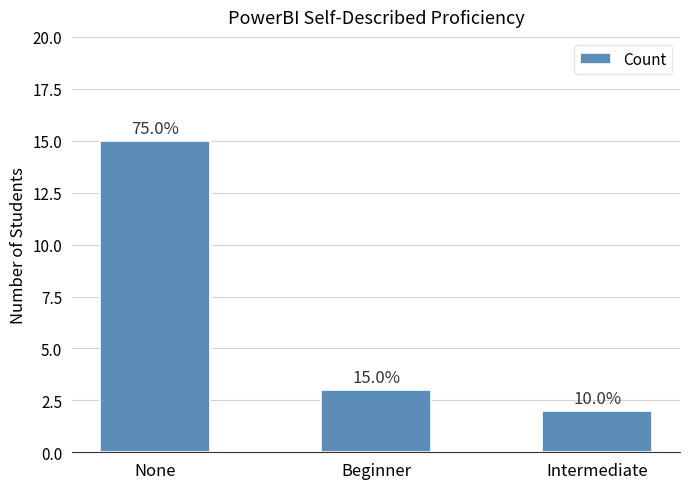

Approximately how many times larger is the value at Intermediate compared to None?

0.1